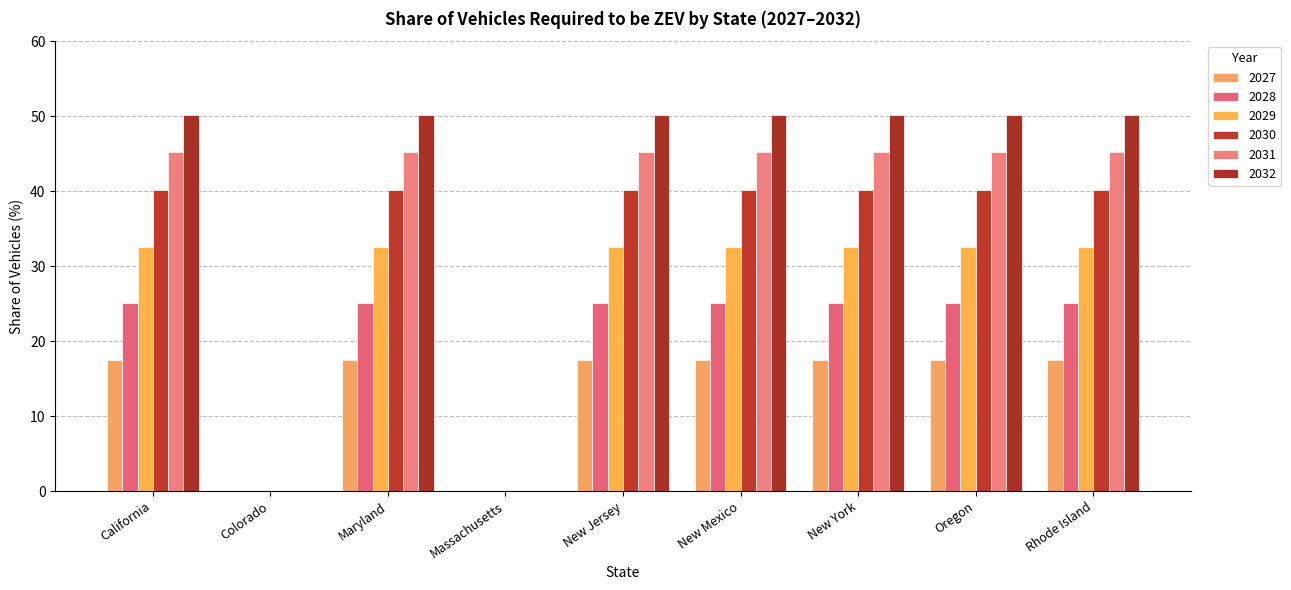

How many series are shown in this chart?

6